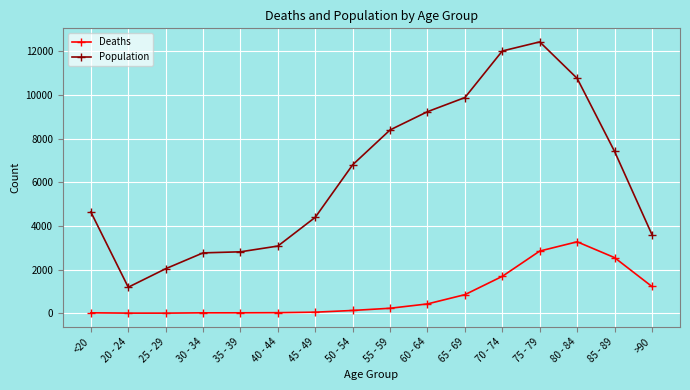

Which series has the largest range (max minus min)?

Population